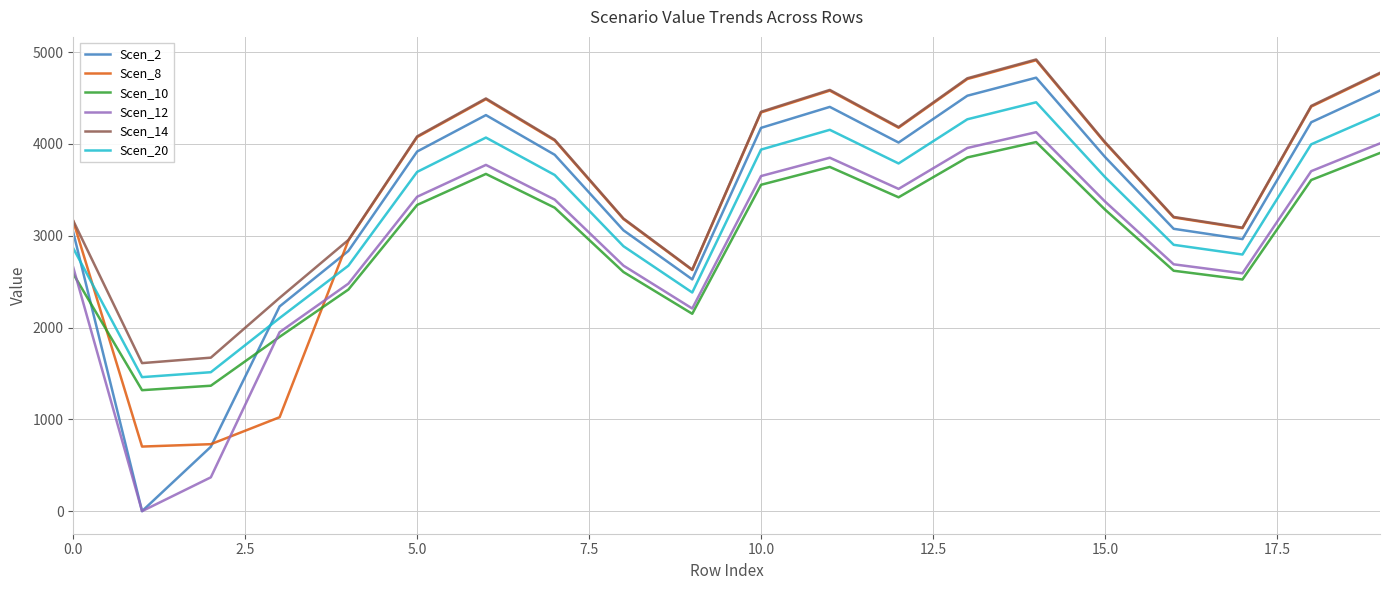

Which series has the widest spread of values?

Scen_2